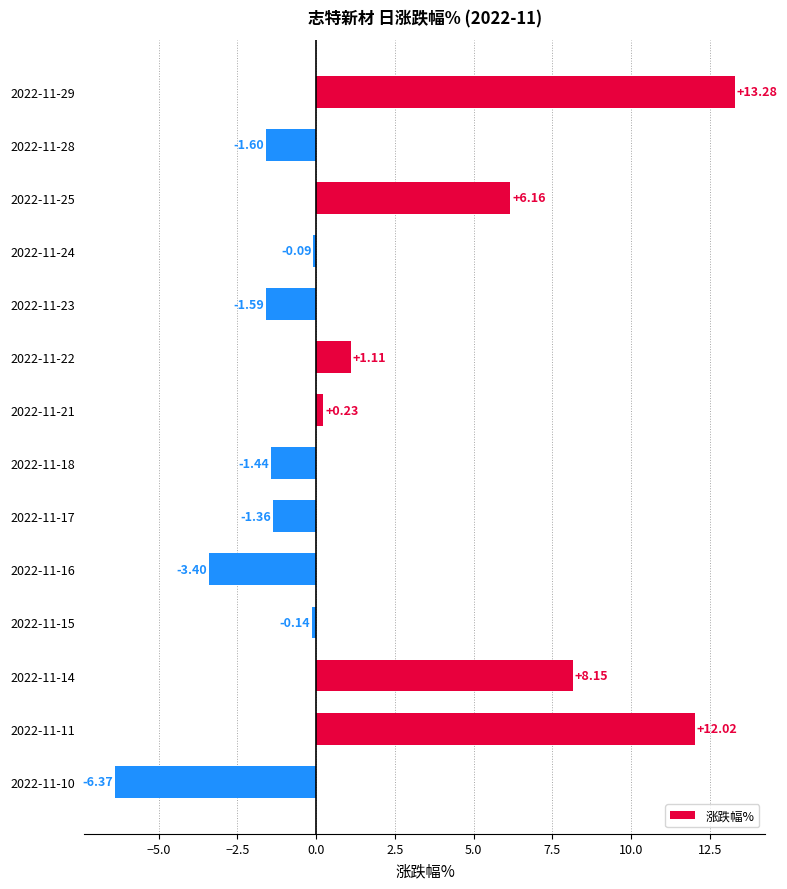

How many values are below zero?

8